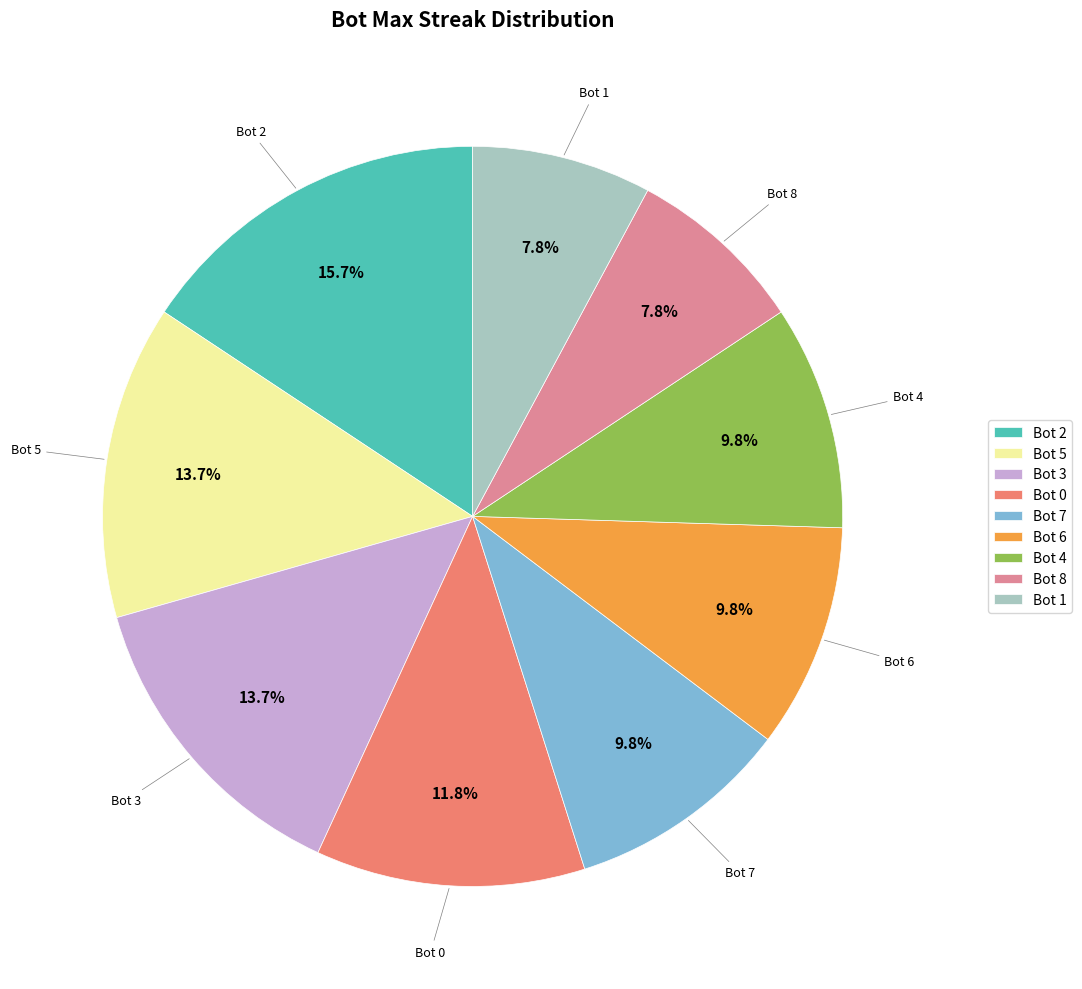

What portion of the pie excludes Bot 0?

88.2%